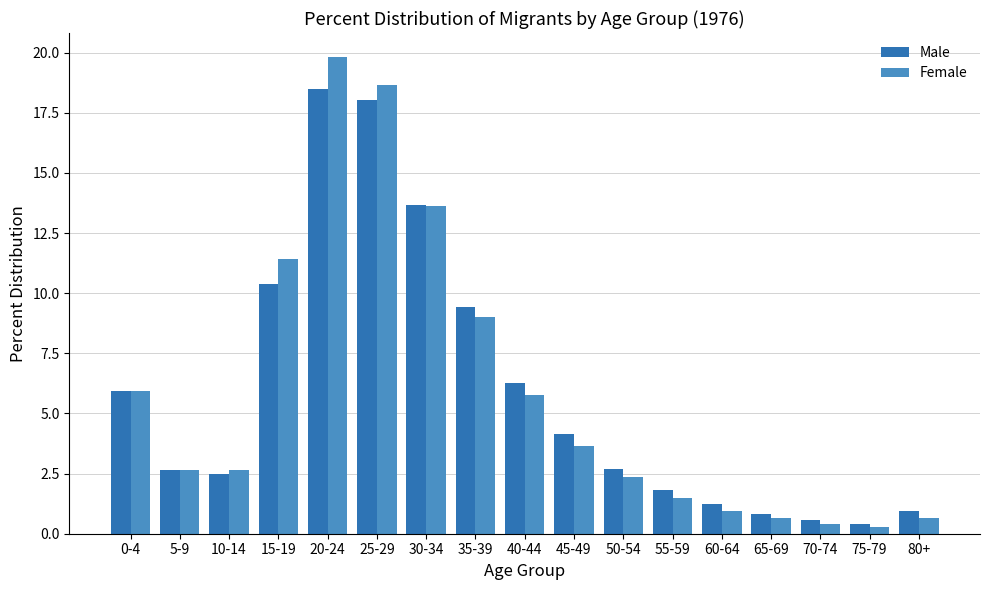

What is the label of the 4th bar from the right?

65-69